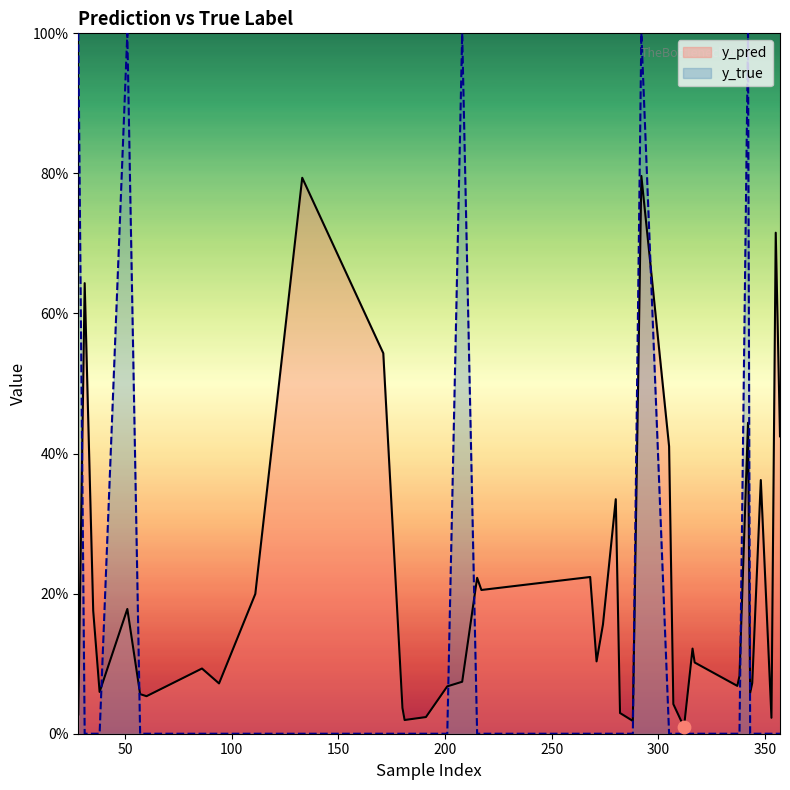

Which series has the largest Y range (max minus min)?

y_true